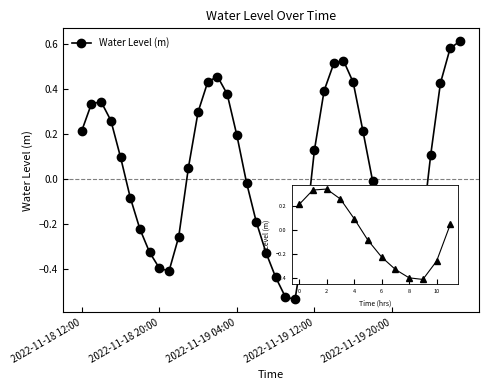

What is the difference between the maximum and minimum values?

1.1